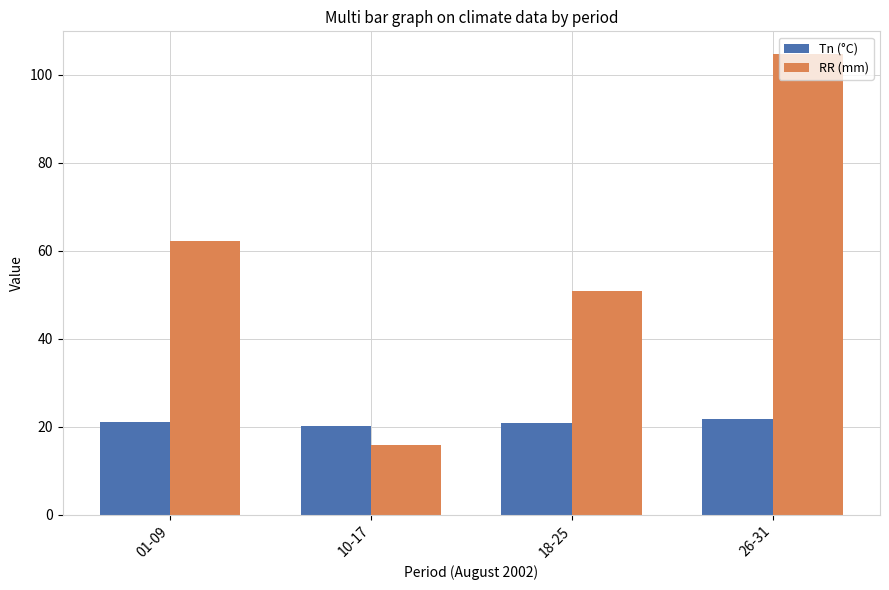

At how many categories does at least one series exceed 67?

1